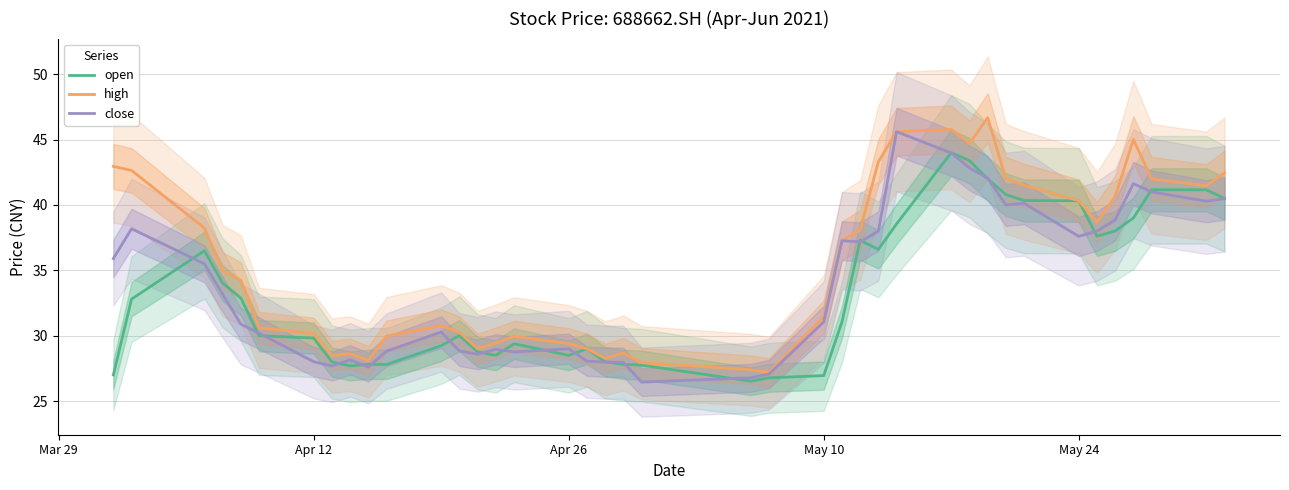

Which series has the largest total across all categories?

high